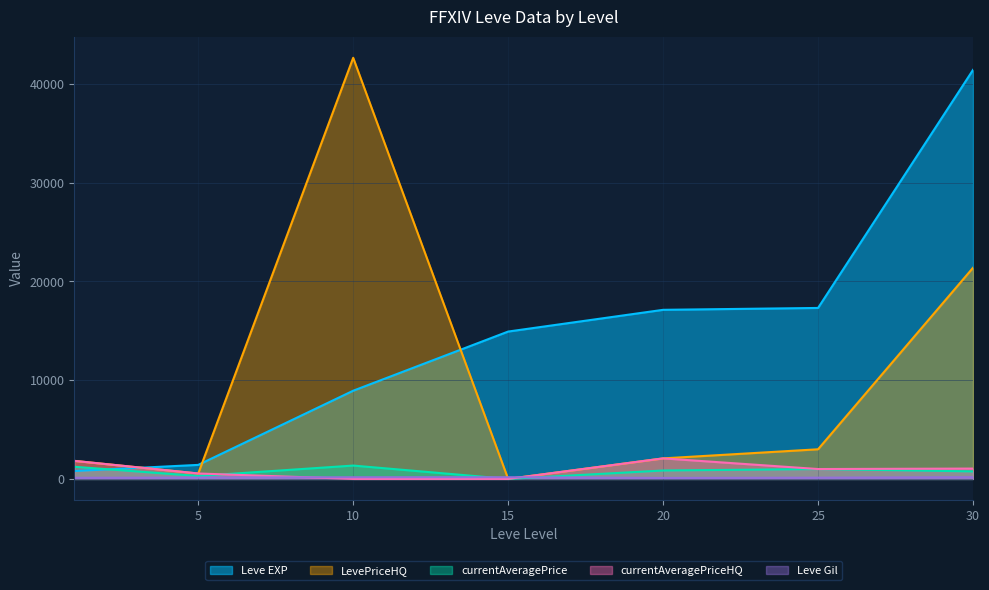

What is the sum of all Leve EXP values?

101910.0